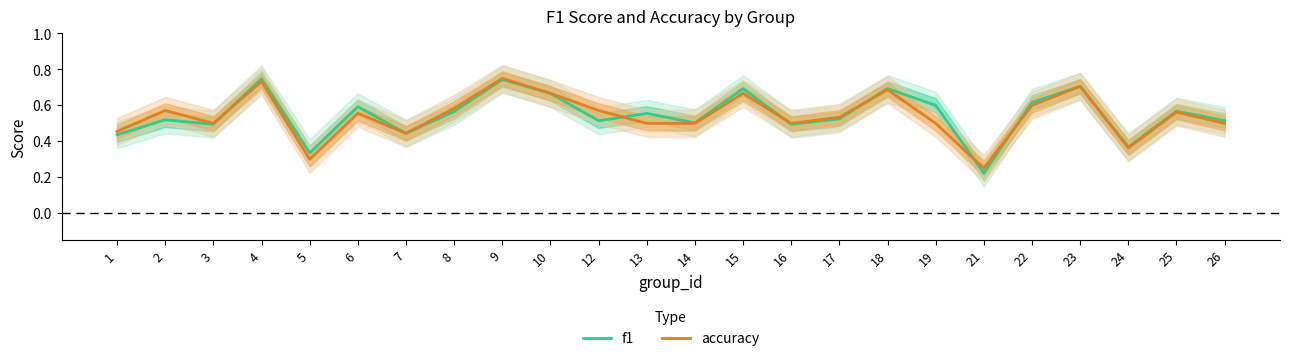

What are all the series names shown in the legend?

f1, accuracy